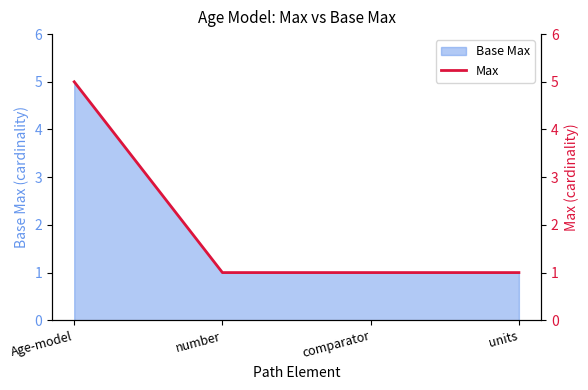

Reading left to right, what are all the values shown in this chart?

Age-model=5	number=1	comparator=1	units=1